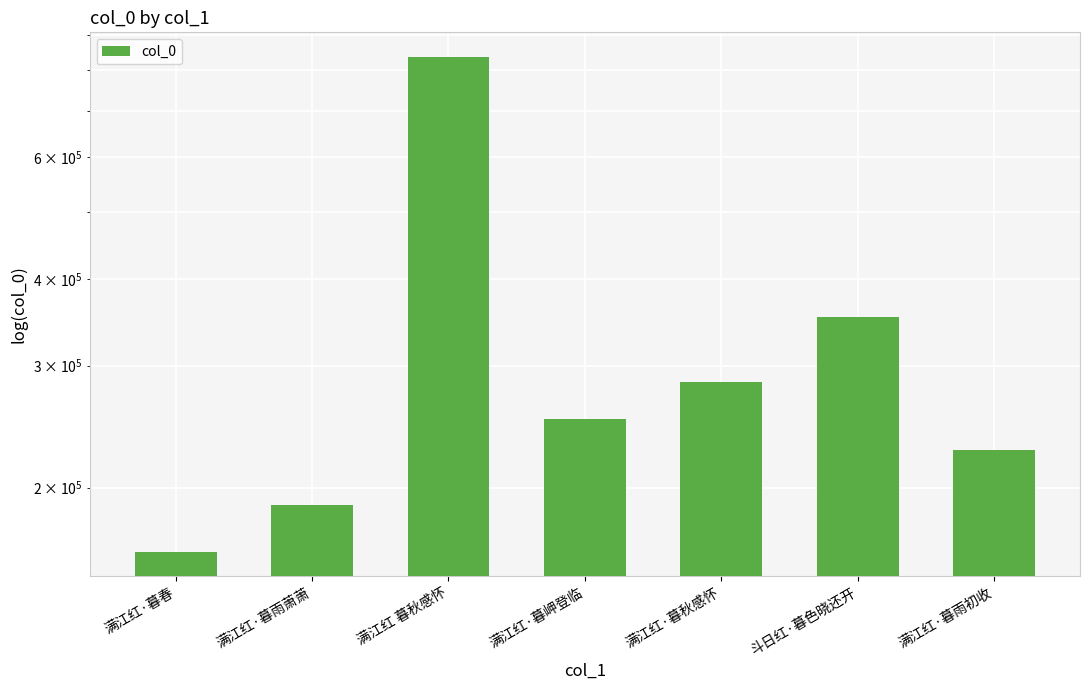

The chart shows a value of 96206 at 满江红·暮春. True or false?

False